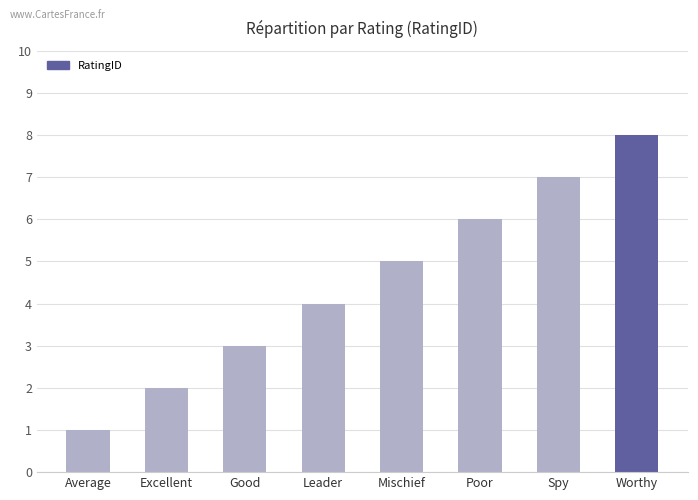

Where is the data nearest to the value 4?

Leader